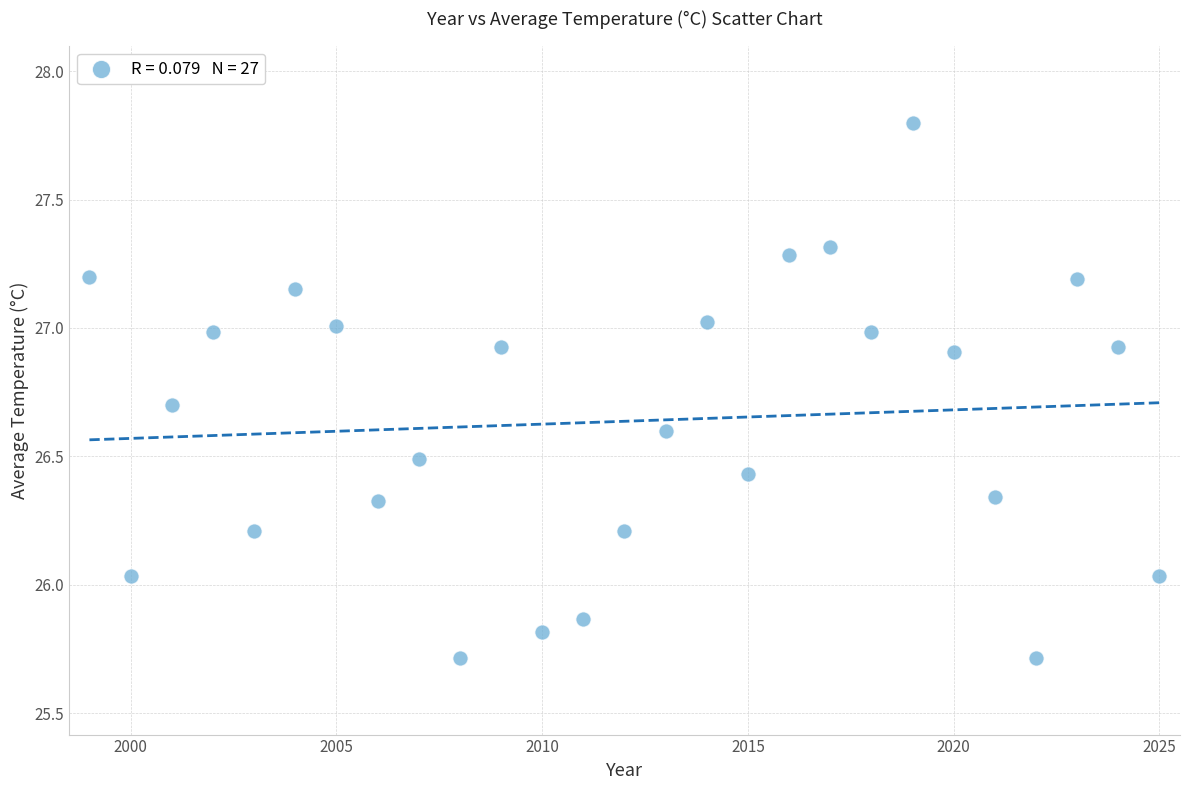

What is the range of Y values (max minus min)?

2.1